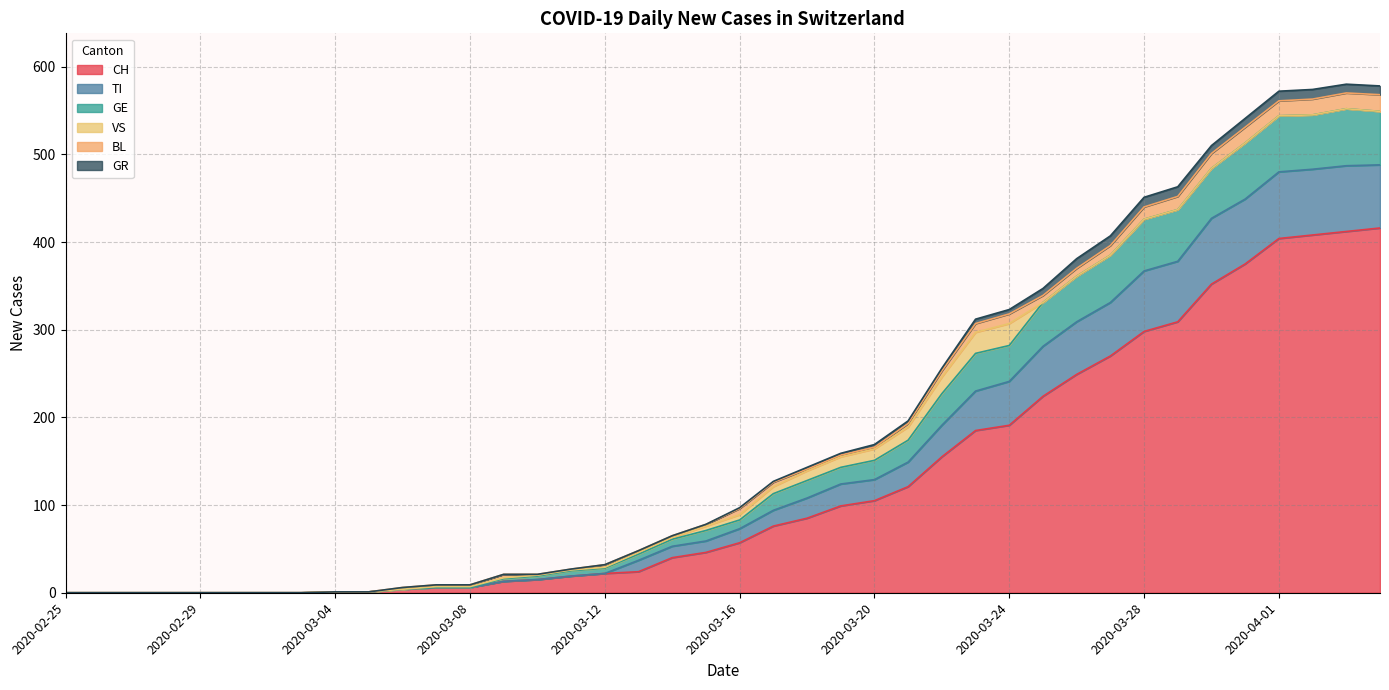

The value of TI at 2020-03-04 is 2. True or false?

False